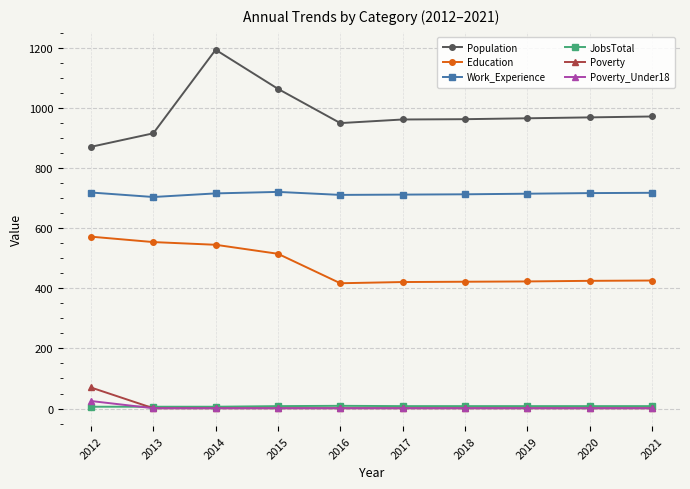

How many data points in Poverty are above 1?

1